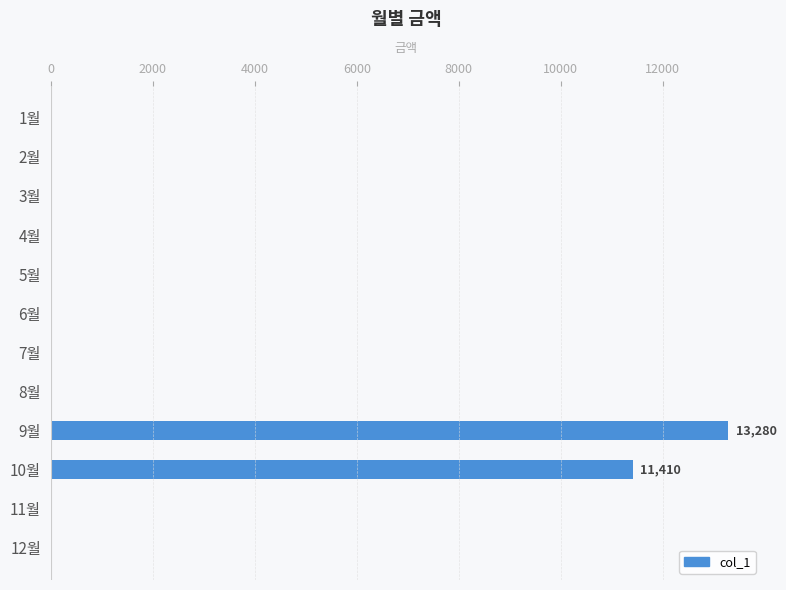

Which has a higher value, 10월 or 3월?

10월